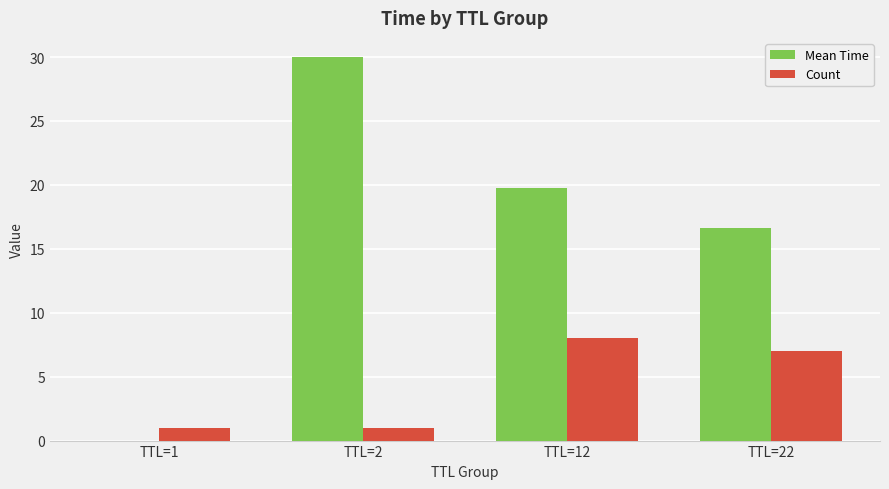

Which label corresponds to the largest value in the chart?

TTL=2